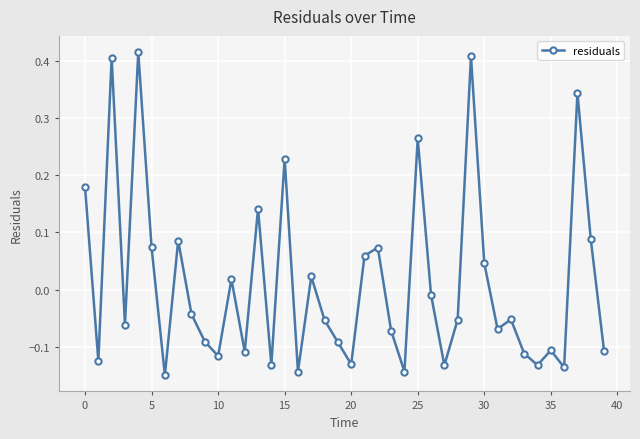

What is the difference between the second highest and minimum values?

0.6